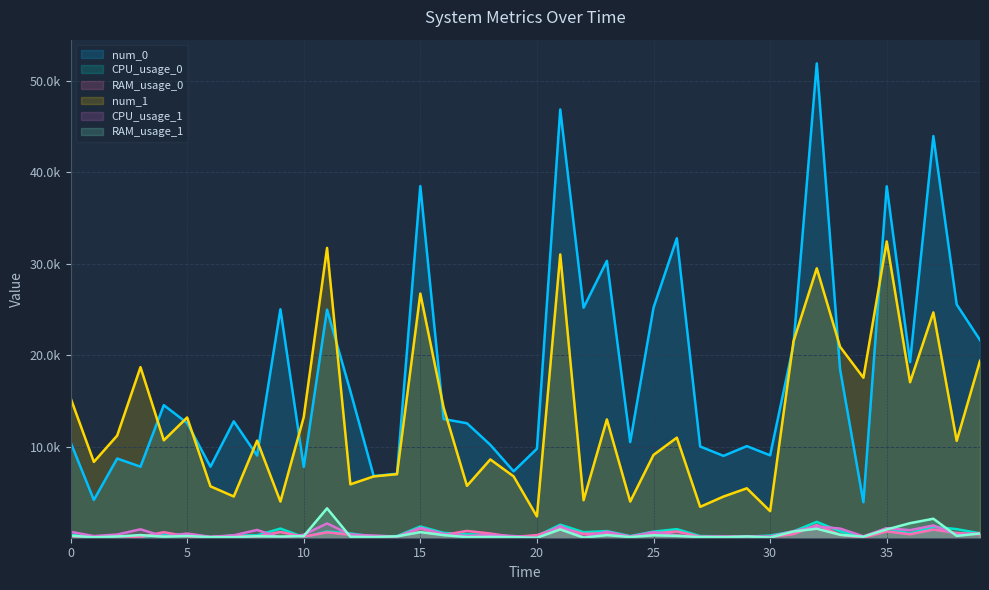

Which series has the largest total across all categories?

num_0